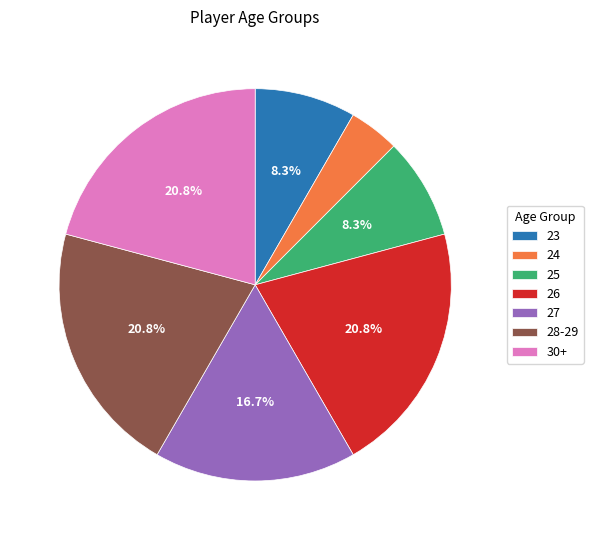

Does any single category account for the majority?

No